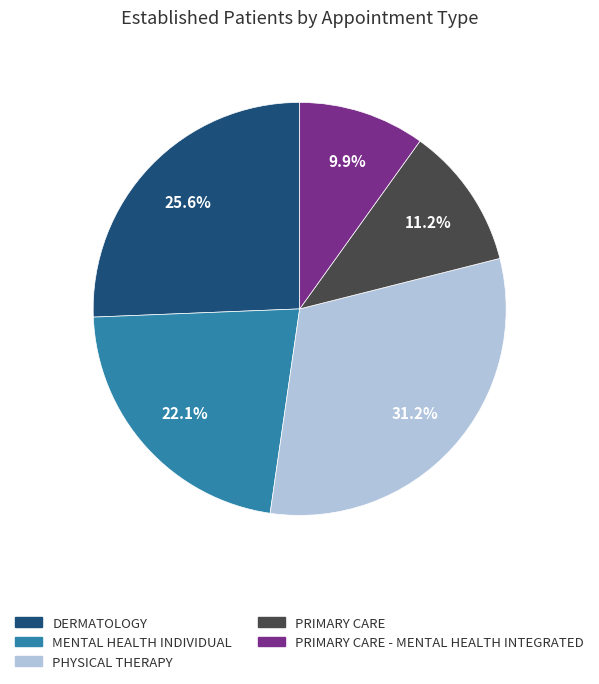

Is there a majority slice in this chart?

No